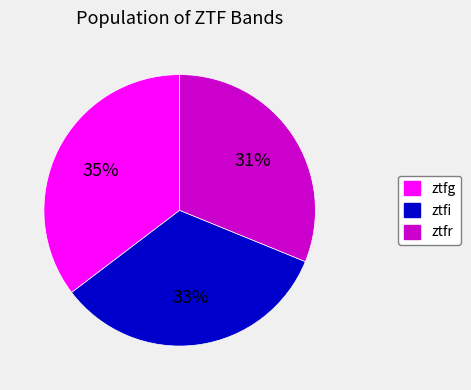

Is the sum of ztfr and ztfi greater than half?

Yes